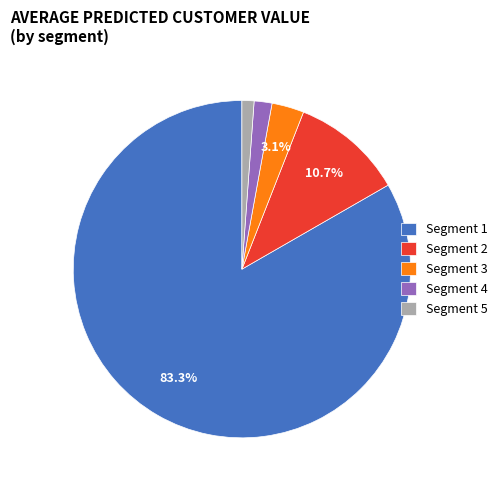

Approximately how many times larger is the value at Segment 5 compared to Segment 3?

0.4